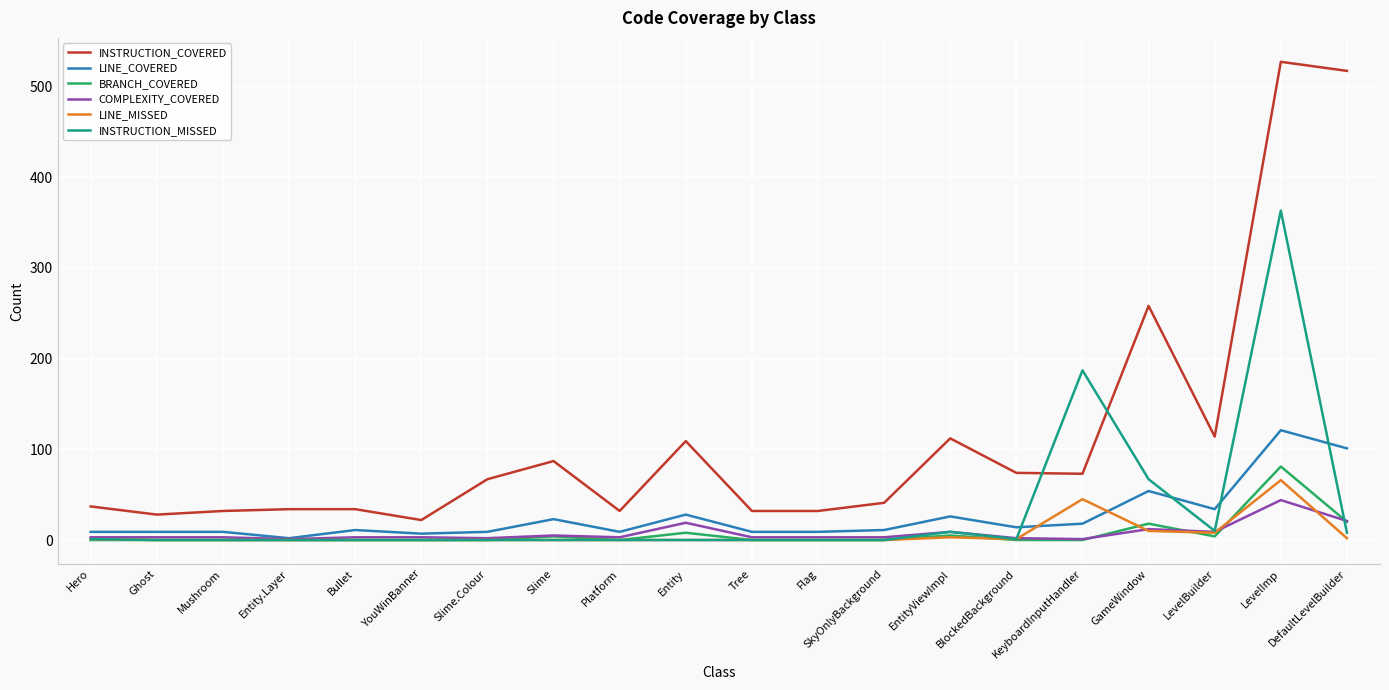

Which series has the largest range (max minus min)?

INSTRUCTION_COVERED